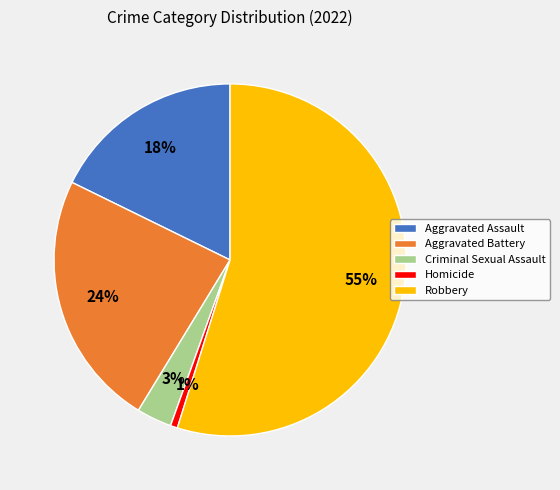

Count the number of slices in the pie.

5